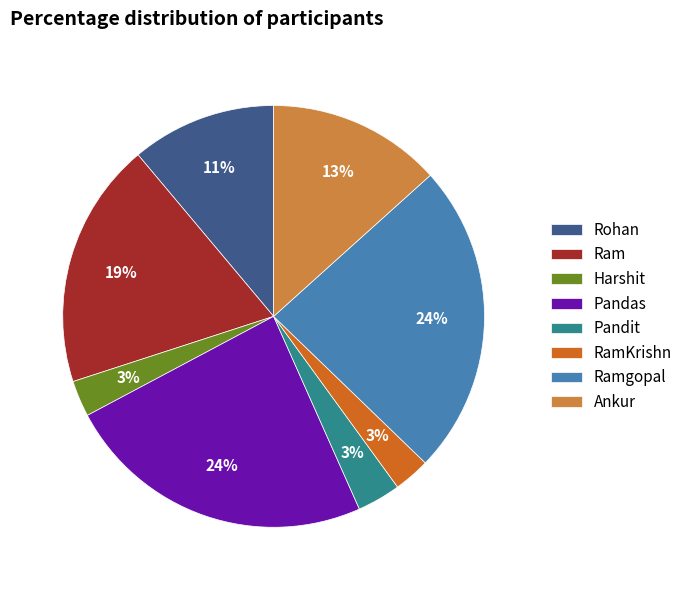

Does Ram represent more than half of the total?

No